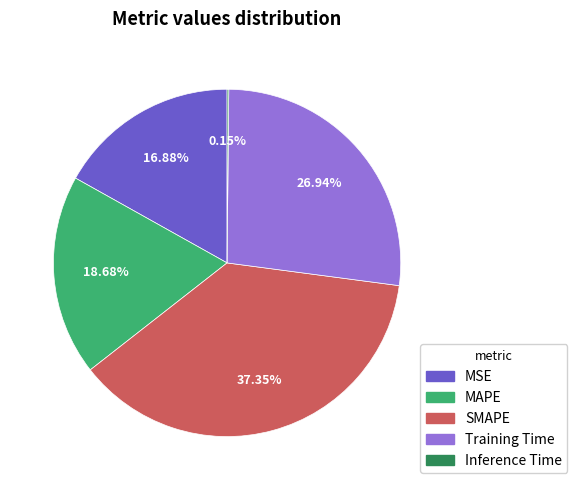

What portion of the pie excludes Training Time?

73.1%